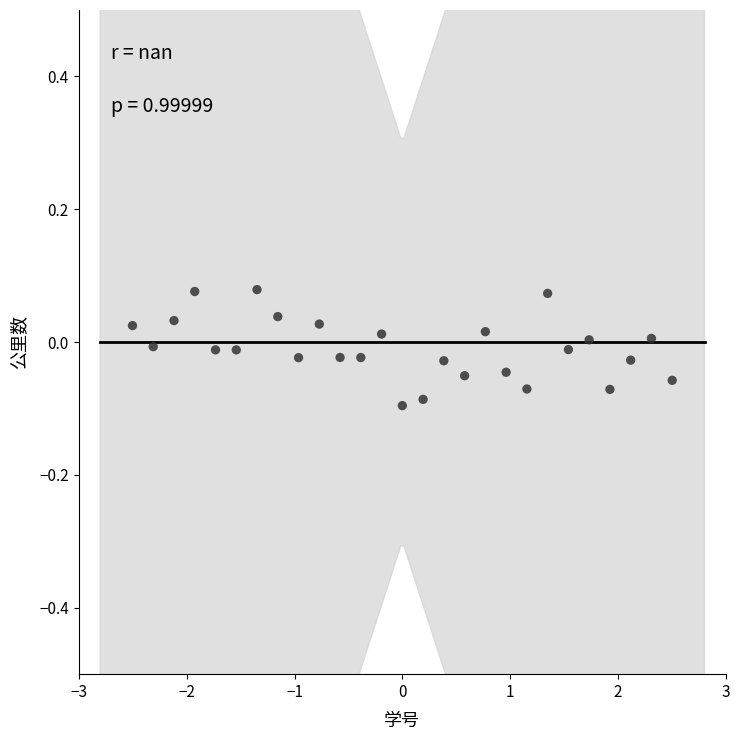

What is the range of X values (max minus min)?

5.0